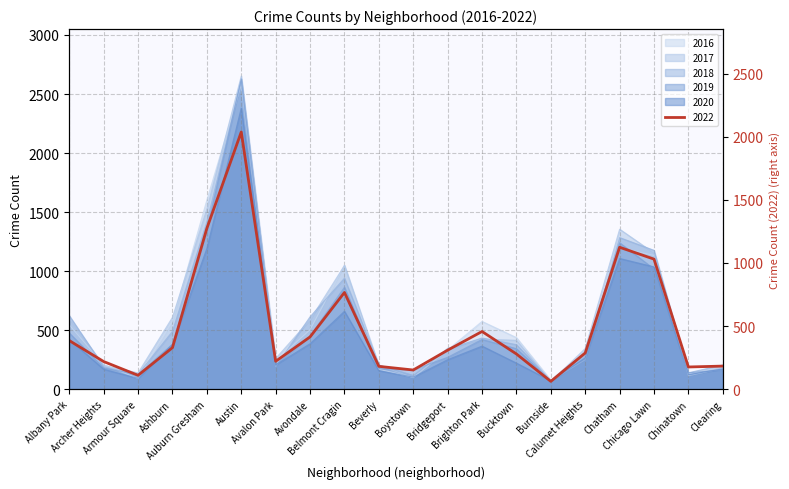

How many intersections are there between 2017 and 2018?

10